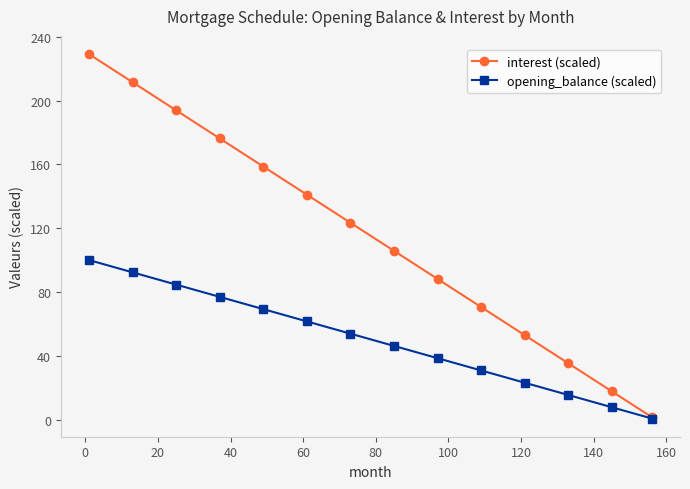

What is the smallest value displayed?

0.6